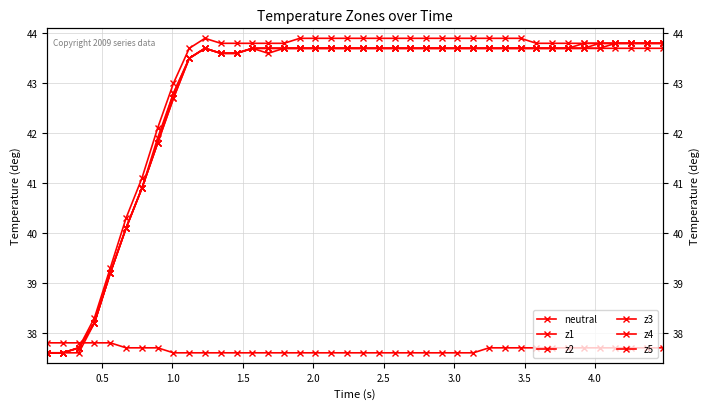

Does the chart display data point markers on the line(s)?

Yes